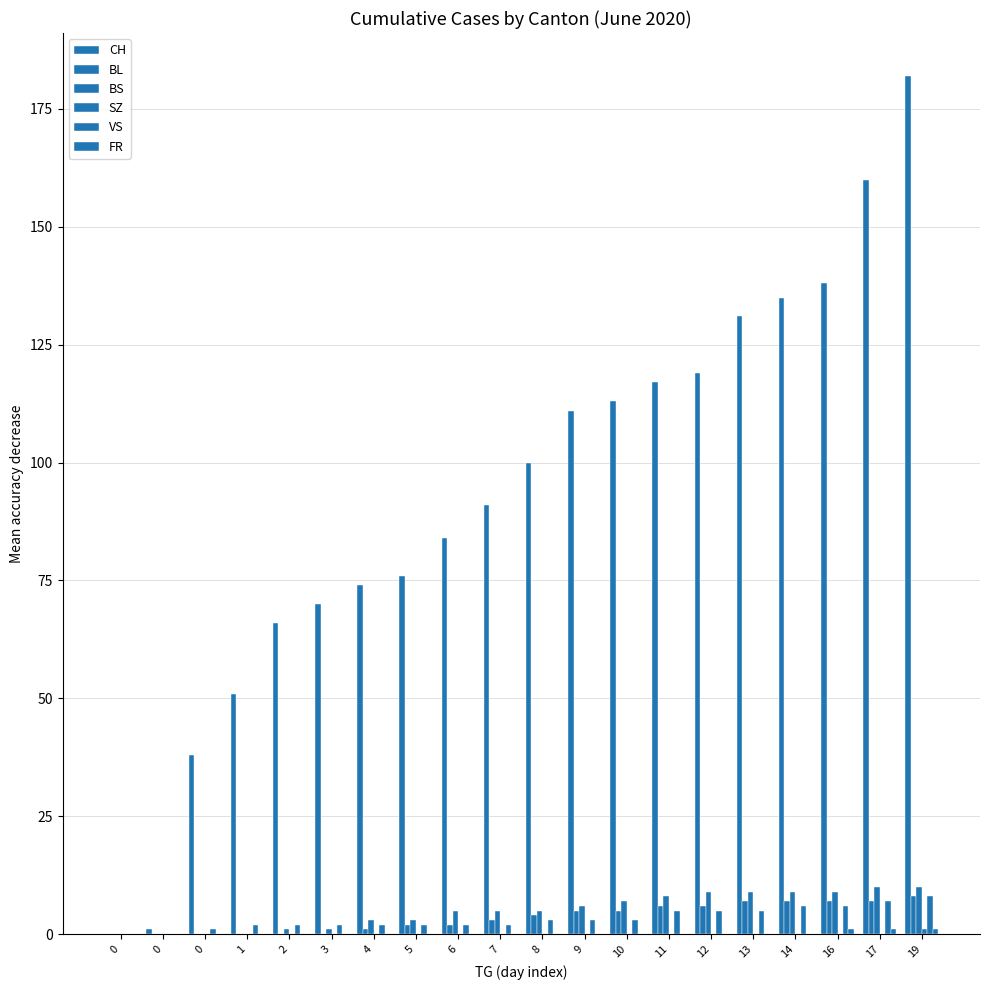

How many BS values are between 1 and 9?

14